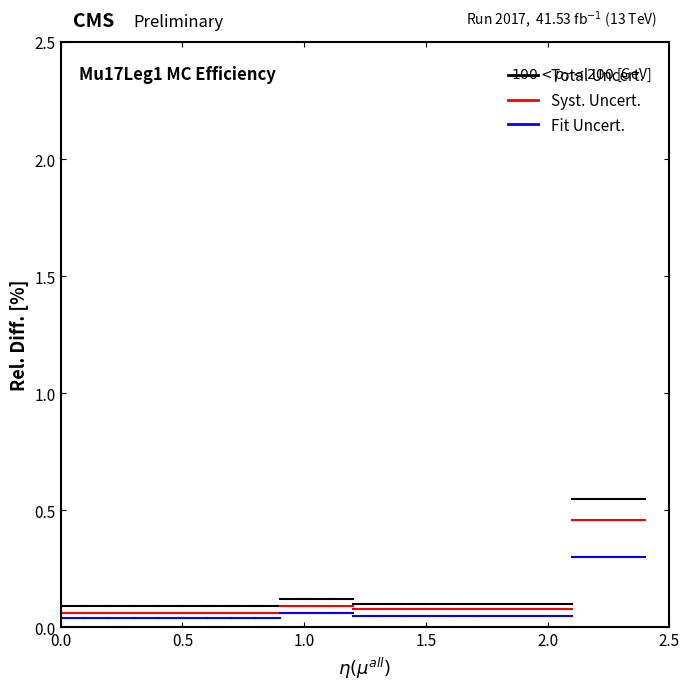

List the series in order of their overall mean, lowest first.

Fit Uncert., Syst. Uncert., Total Uncert.